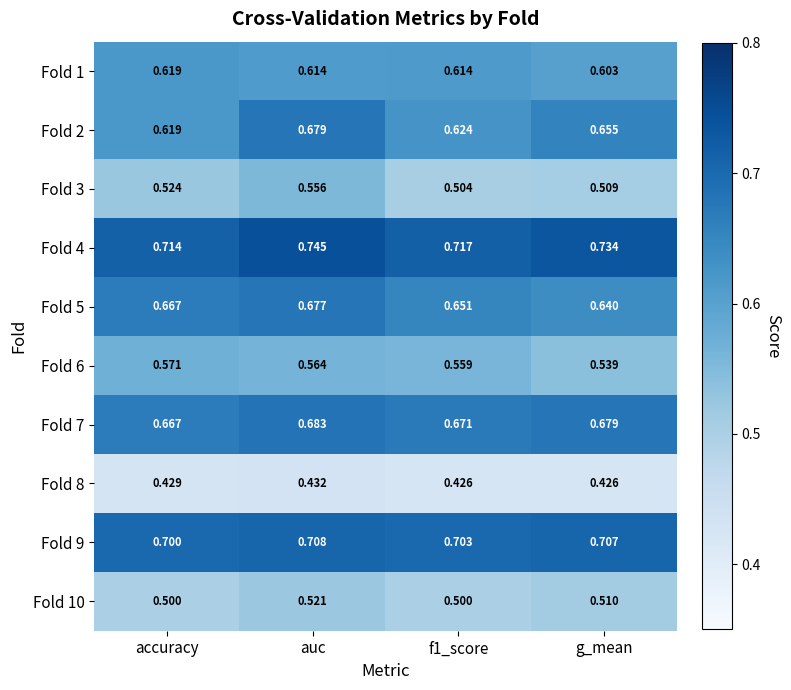

Which label corresponds to the largest value in the chart?

auc